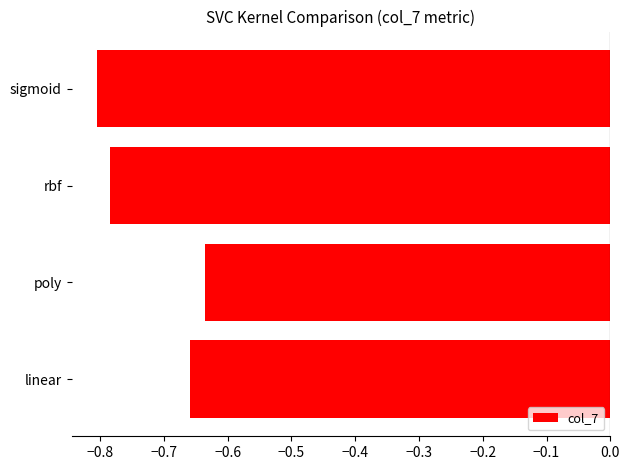

What is the sum of the values at linear and poly?

-1.3